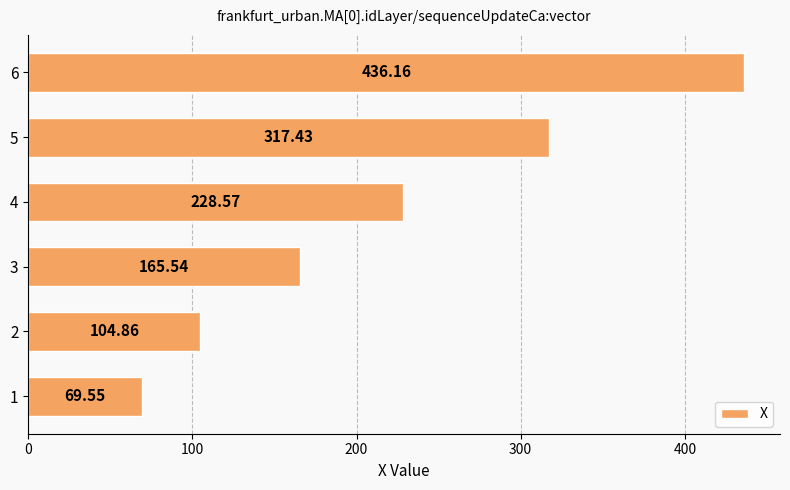

What is the sum of all values?

1322.1